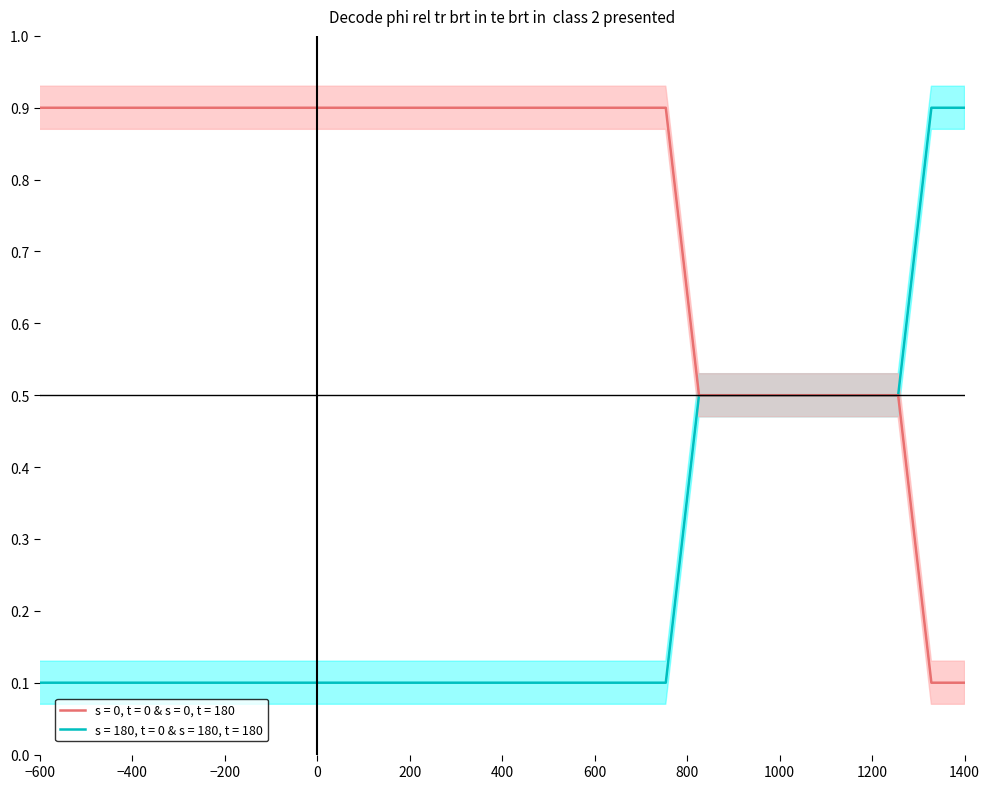

At which label is the value closest to 0?

−600